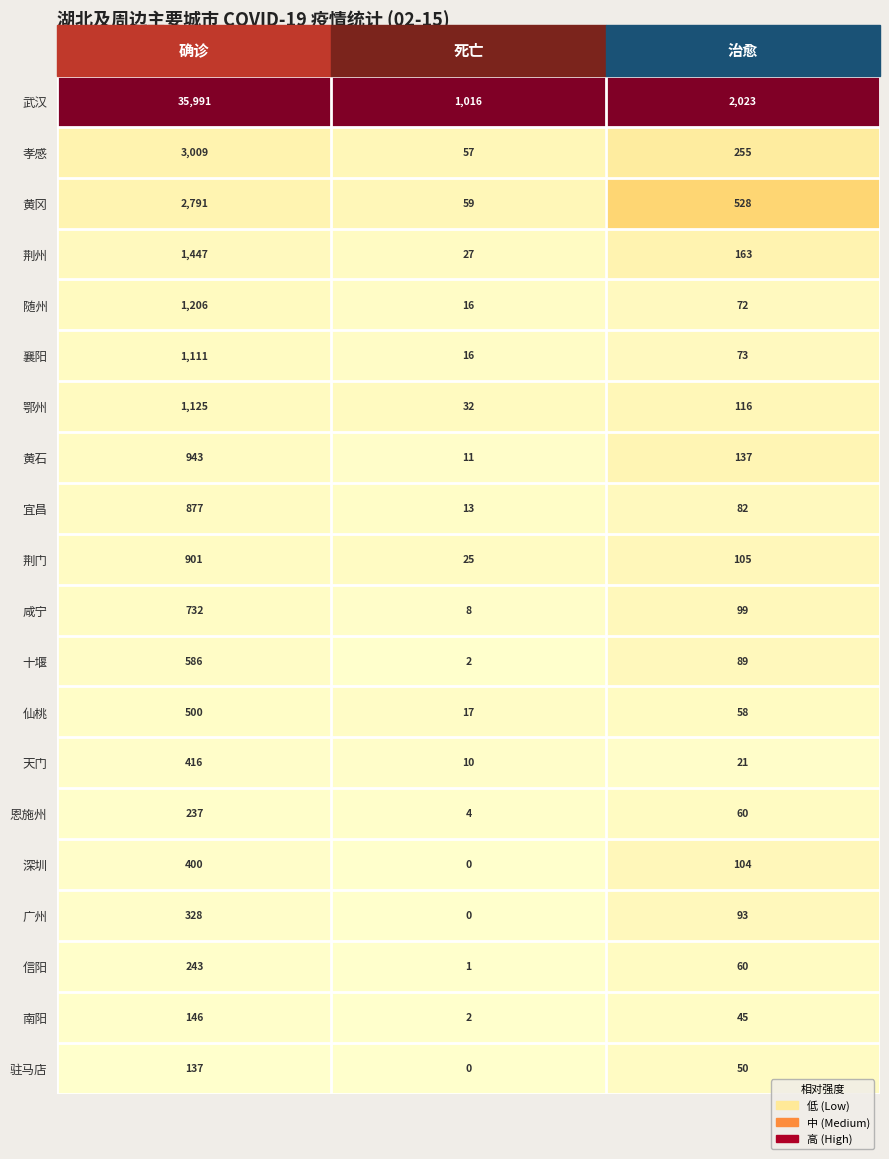

Is it true that 天门 equals 10 at 死亡?

True